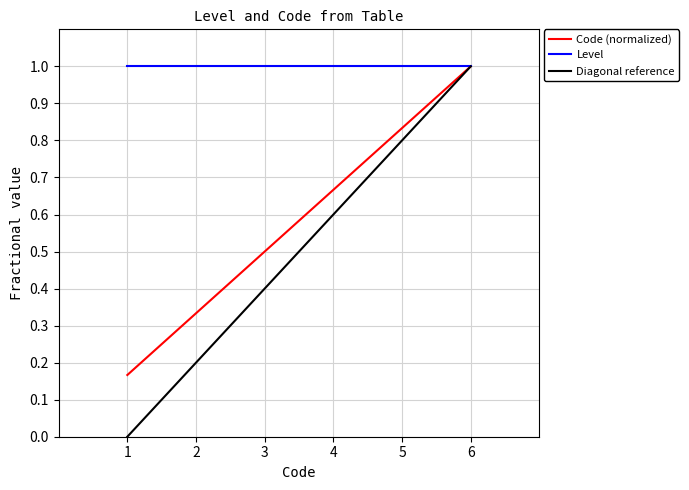

Rank the categories by Code (normalized) value from lowest to highest.

1, 2, 3, 4, 5, 6